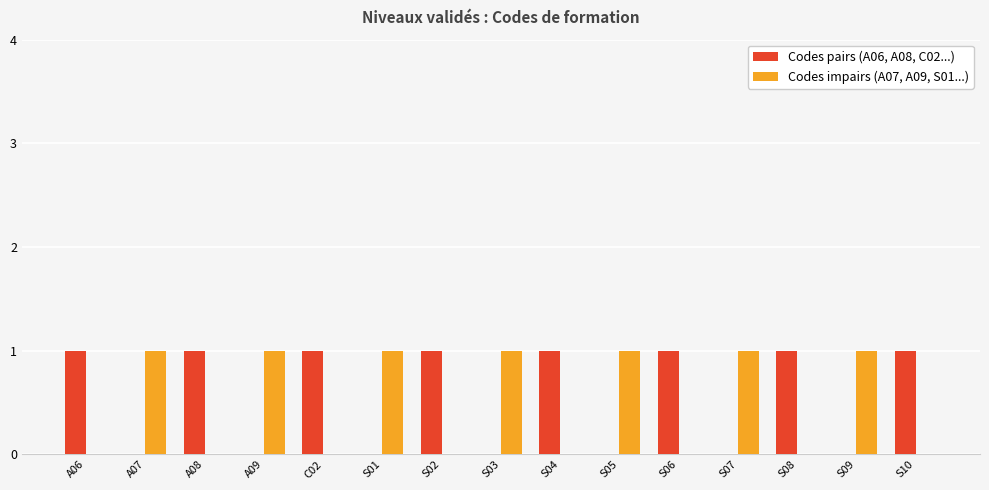

Are the bars grouped side by side (vs. stacked)?

Yes